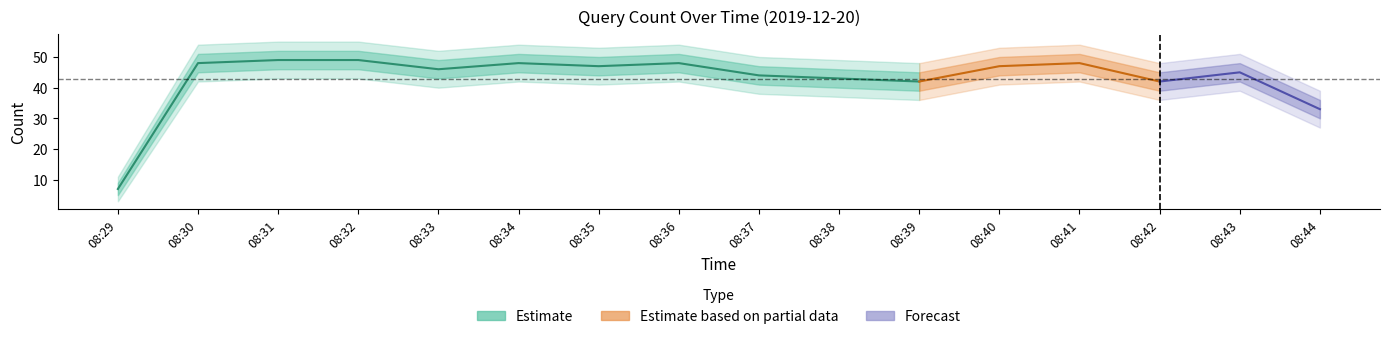

How many lines are shown in the chart?

5